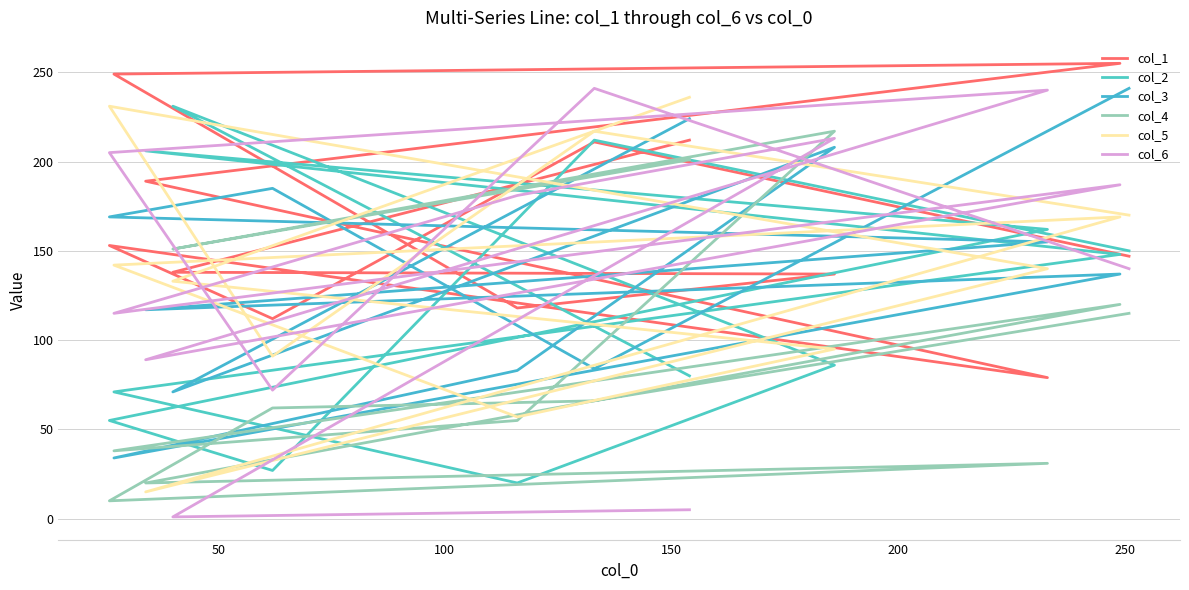

What is the lowest value of the col_3 series?

34